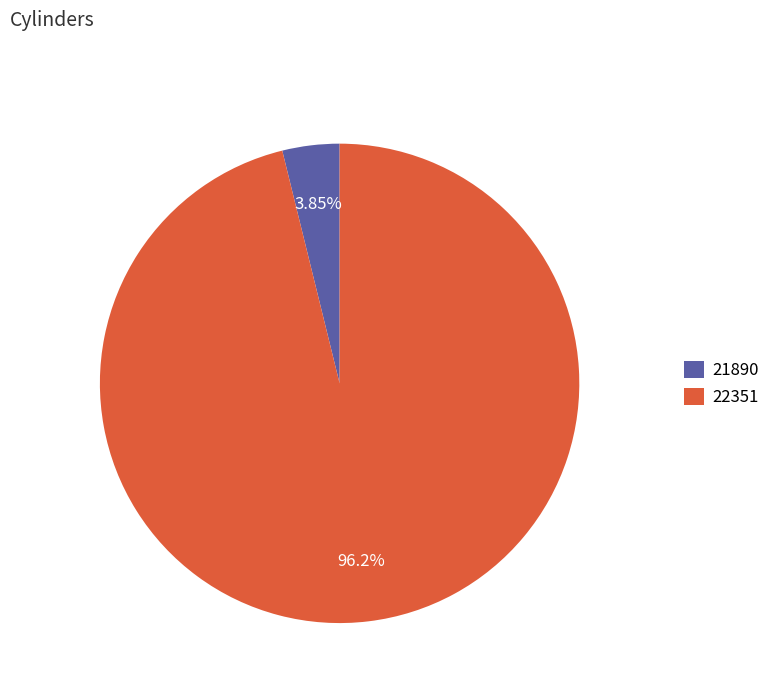

To the nearest percent, what is the difference between the 22351 and 21890 slice percentages?

92%